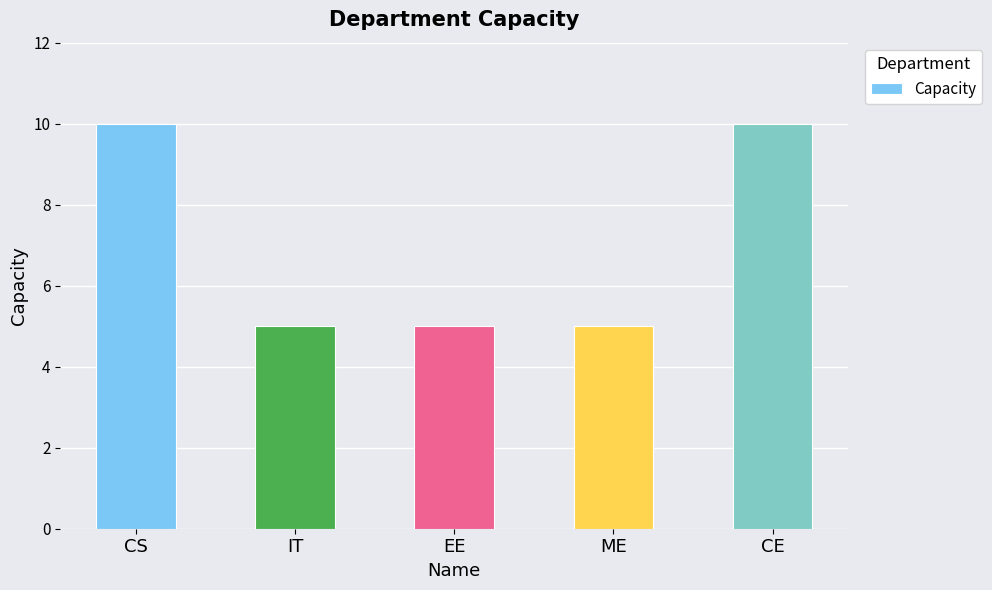

What is the change in value from IT to CE?

+5